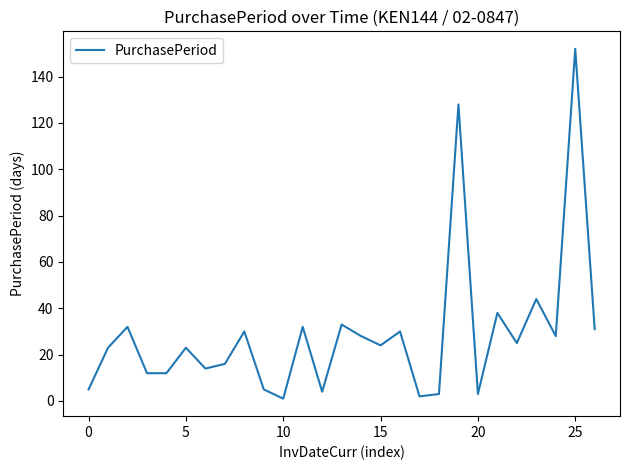

Reading right to left, extract all data points from this chart.

31	152	28	44	25	38	3	128	3	2	30	24	28	33	4	32	1	5	30	16	14	23	12	12	32	23	5